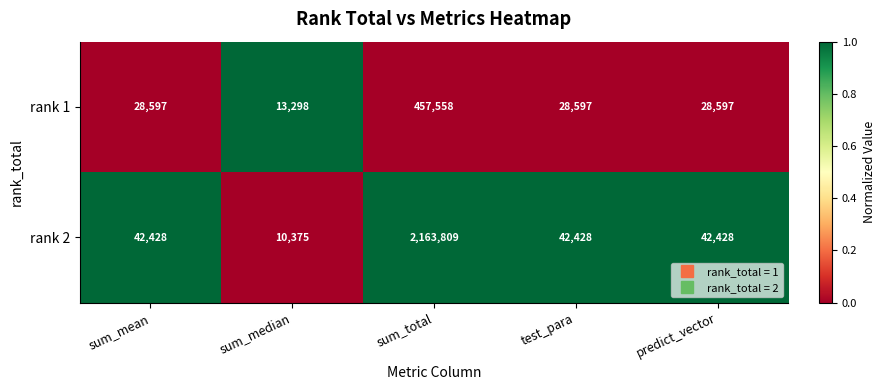

Which series has the largest total across all categories?

rank 2